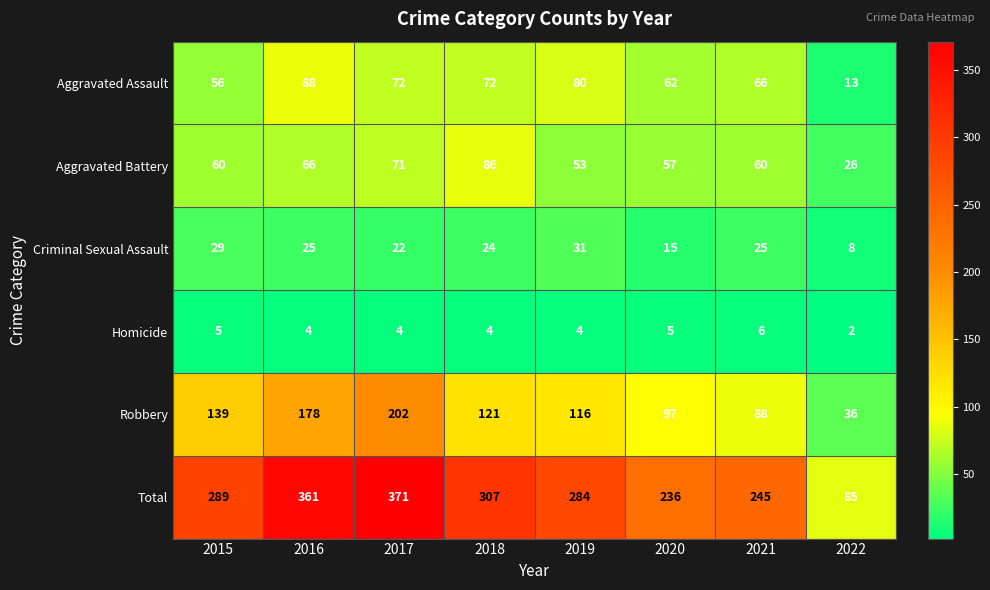

What is the average value of the Criminal Sexual Assault series?

22